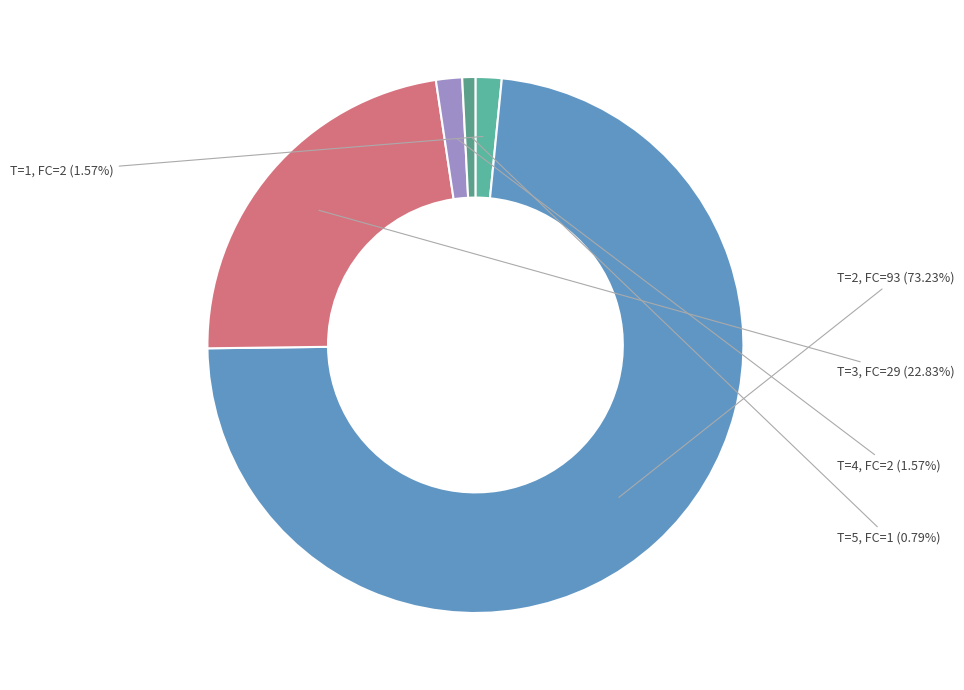

How many segments does this pie chart have?

5